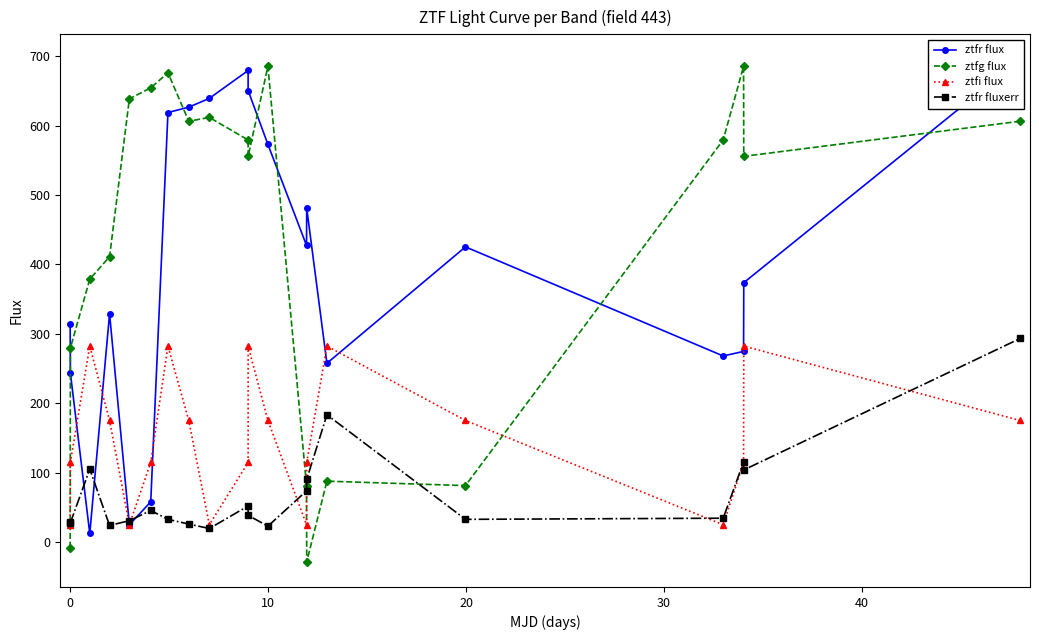

The ztfg flux series shows 256.7 at 19. True or false?

False